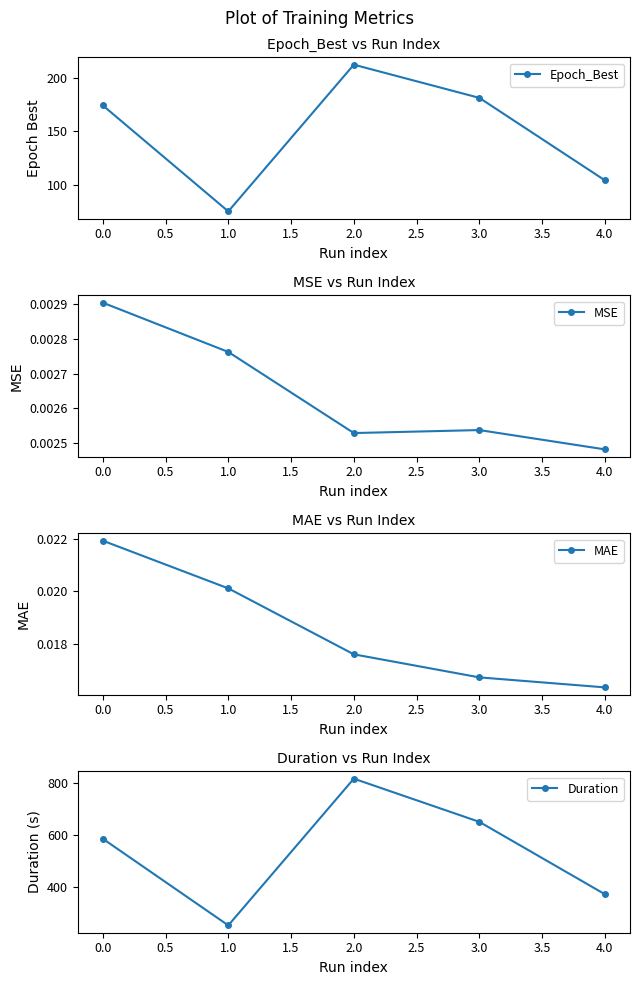

Which series has the largest total across all categories?

Duration